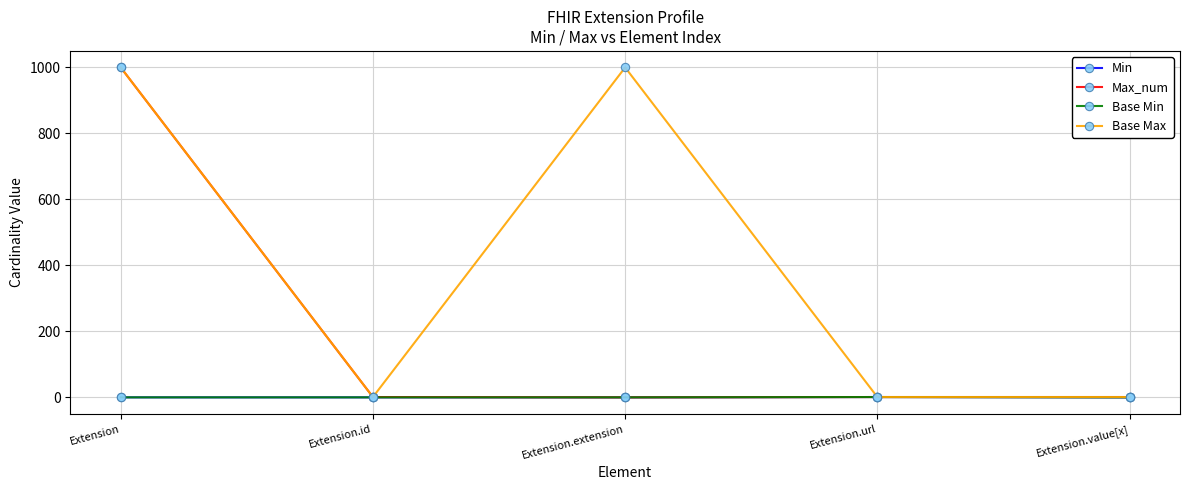

At which category is the sum across all series the highest?

Extension